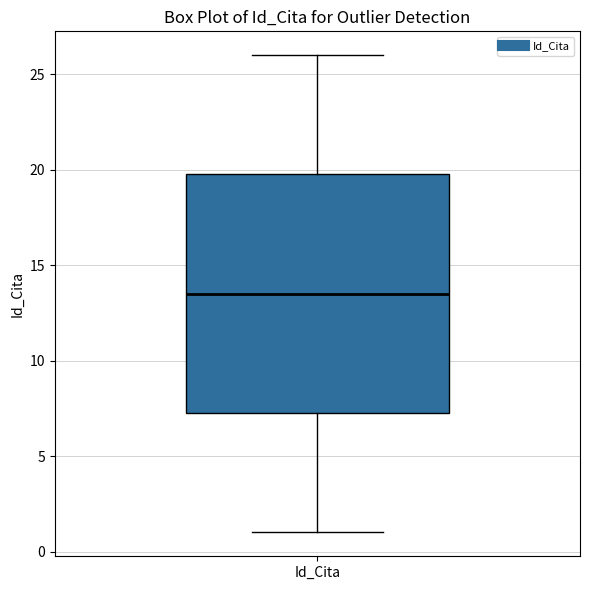

Where is the upper edge of the box for Id_Cita on the y-axis? The values are not printed on the chart, so give them approximately, as read against the axis.

20.0